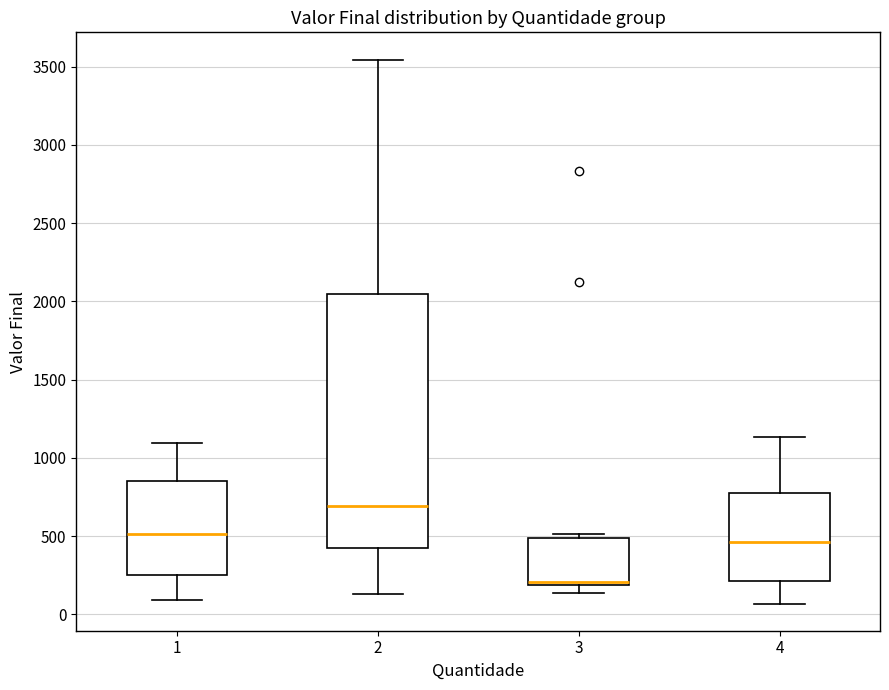

Where is the lower edge of the box at x = 3 on the y-axis? The values are not printed on the chart, so give them approximately, as read against the axis.

200